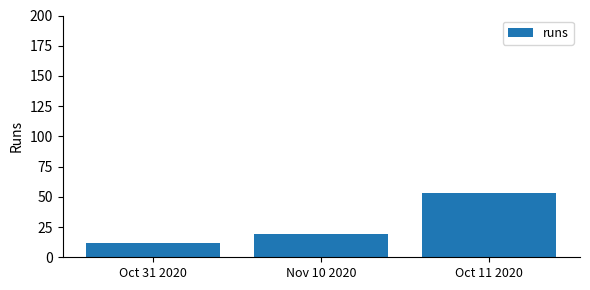

Are the bars grouped side by side (vs. stacked)?

No